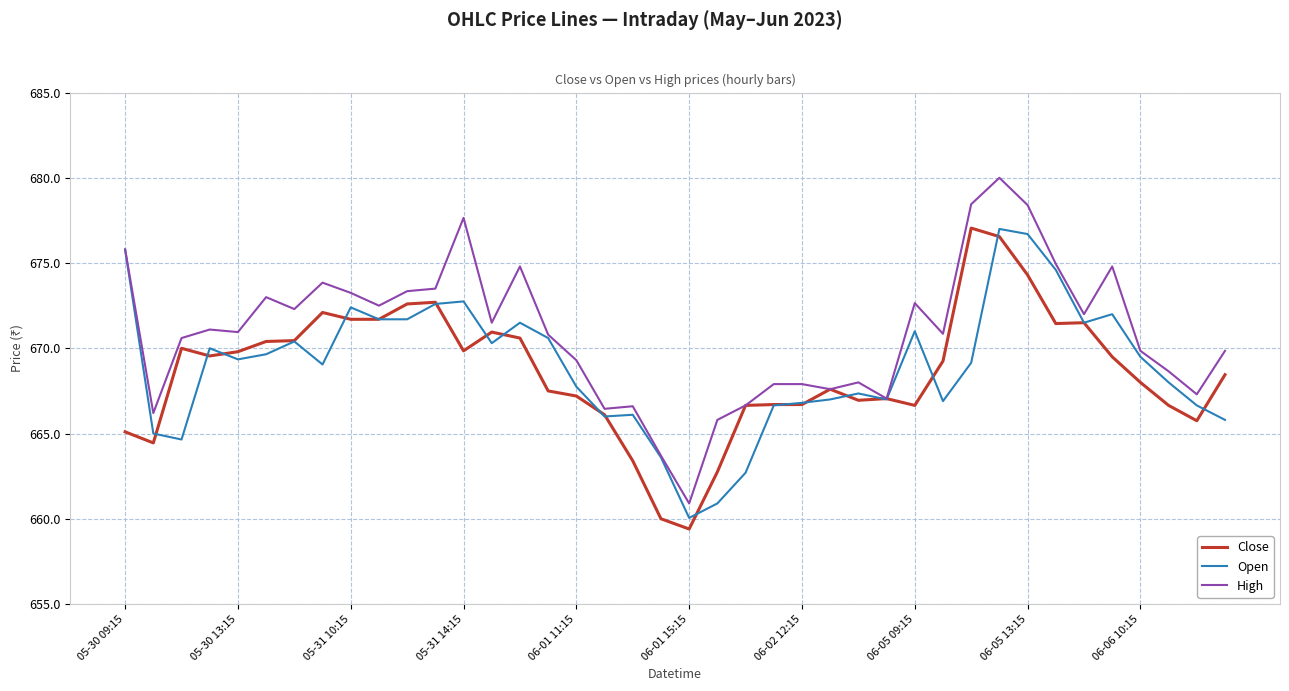

Which series has the largest total across all categories?

High